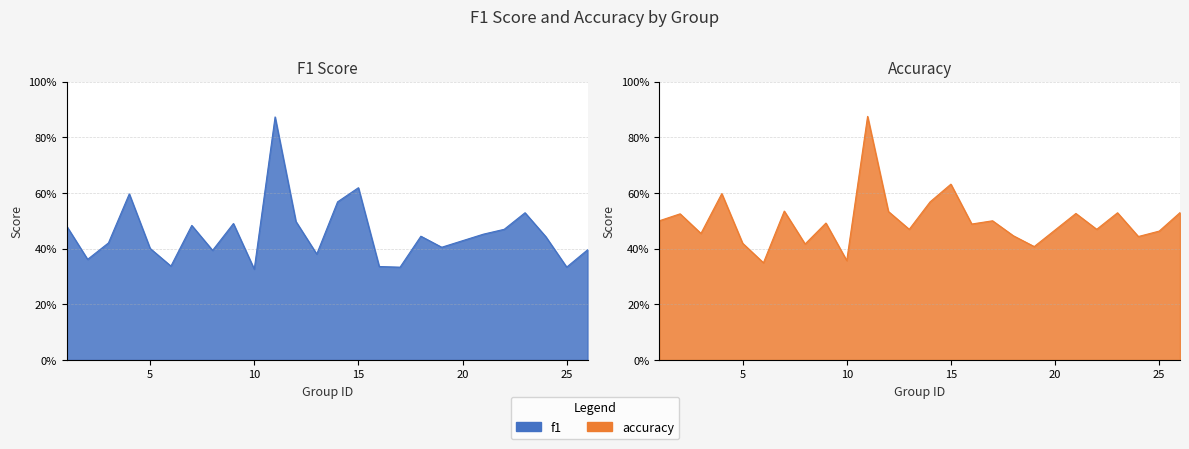

Between 5 and 21, which series saw the biggest shift?

accuracy